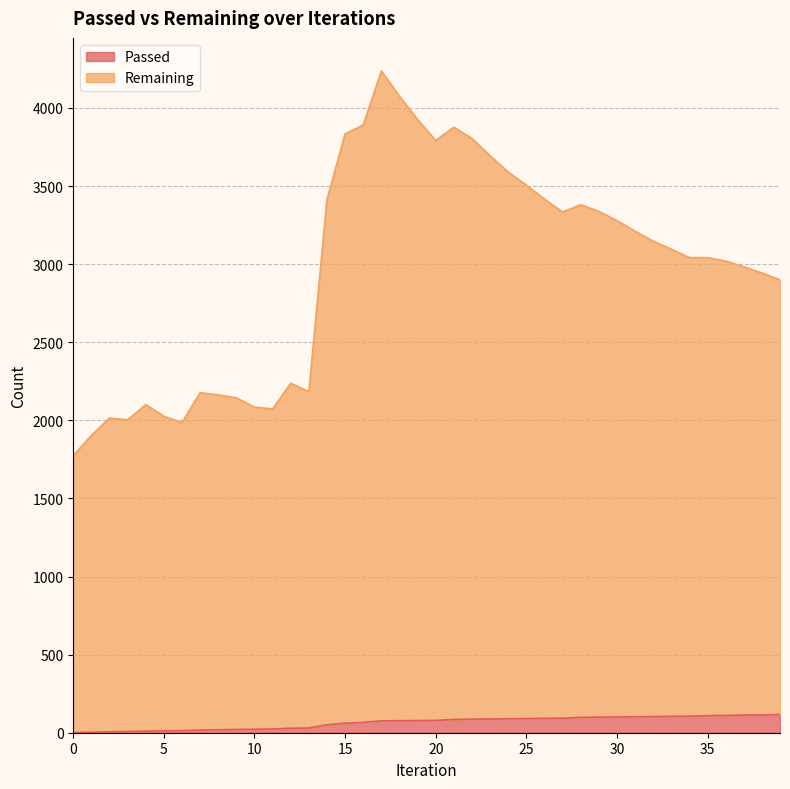

What is the approximate value of Remaining at 19?

3926